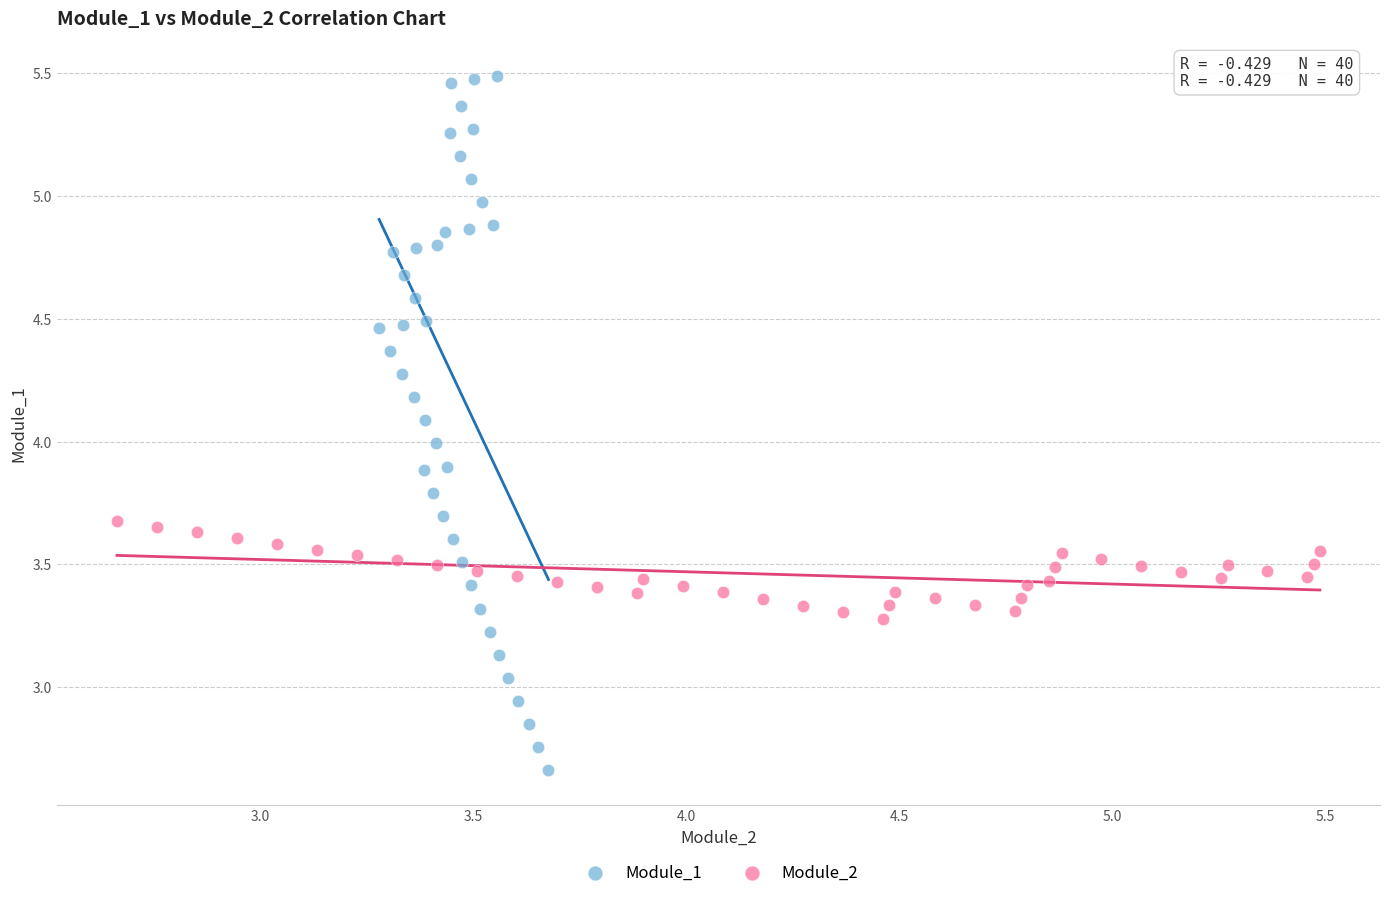

Which series has the widest spread of Y values?

Module_1